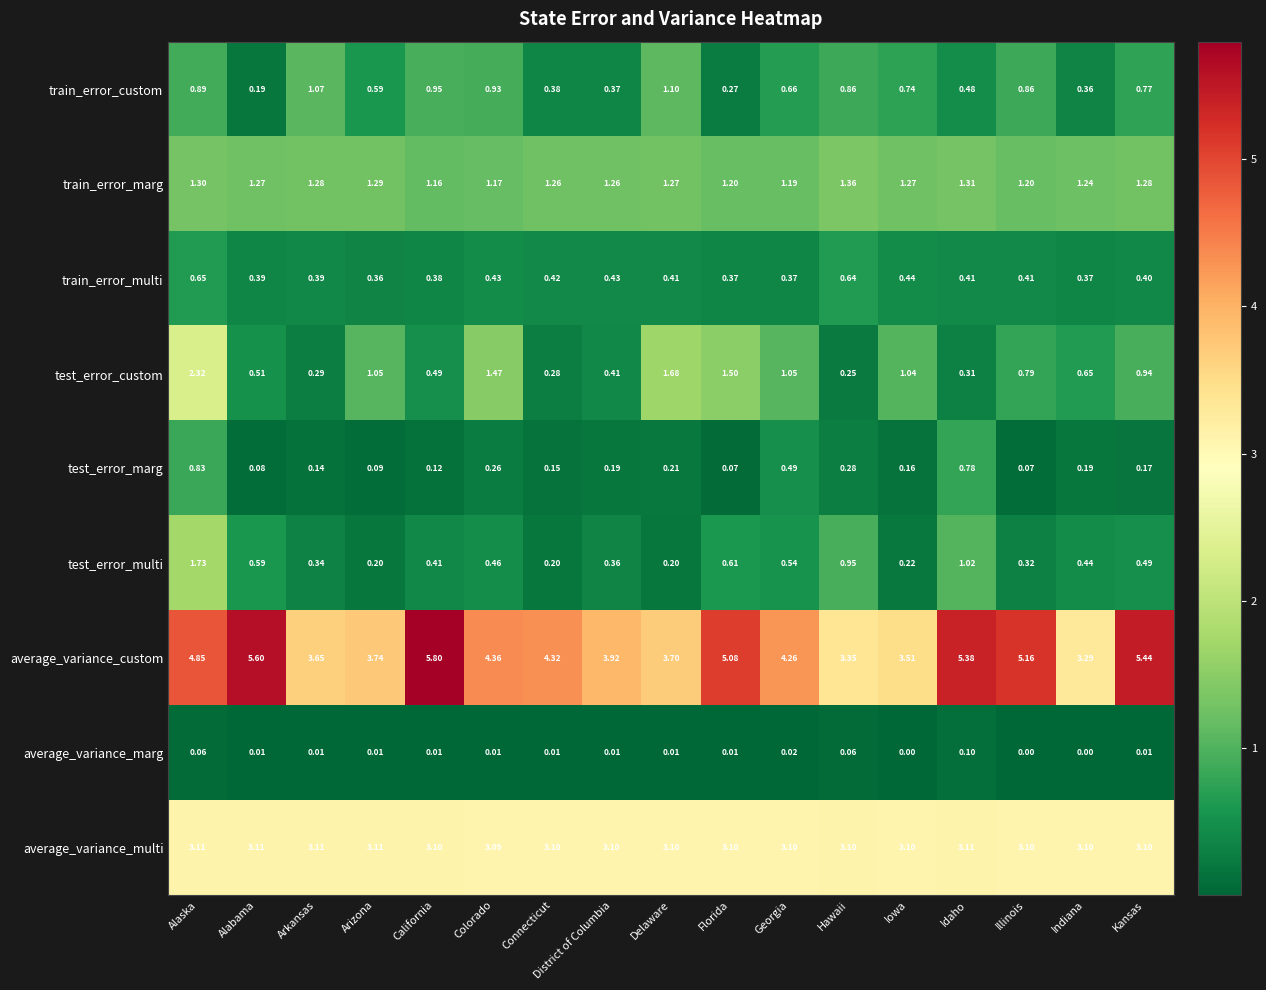

Which series has the largest range (max minus min)?

average_variance_custom